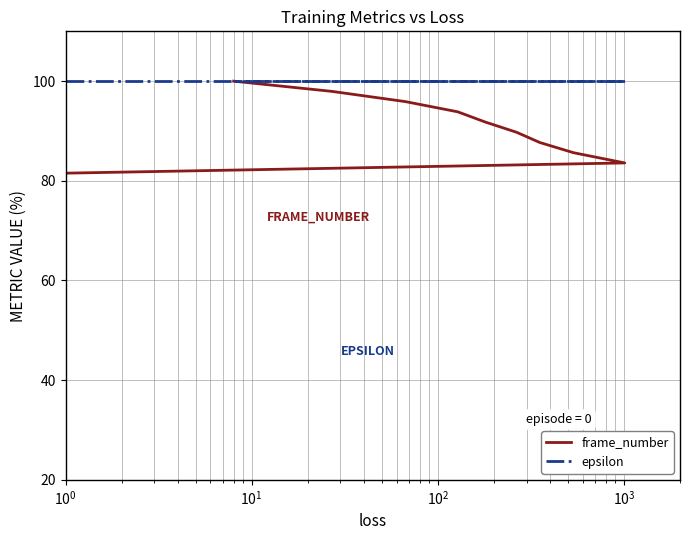

True or false: frame_number has more than 1 points higher than both neighbors.

False